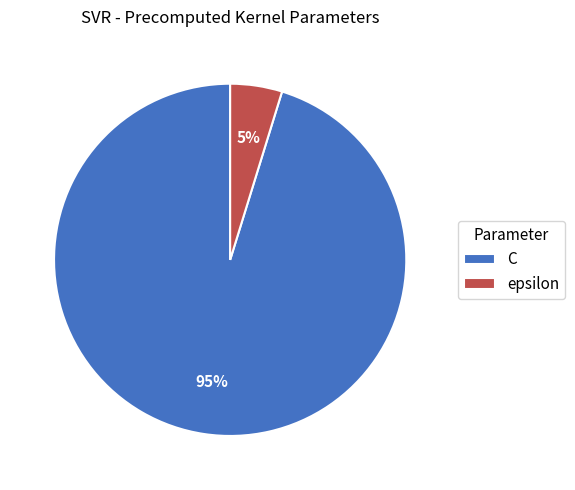

Rank the categories by value from lowest to highest.

epsilon, C